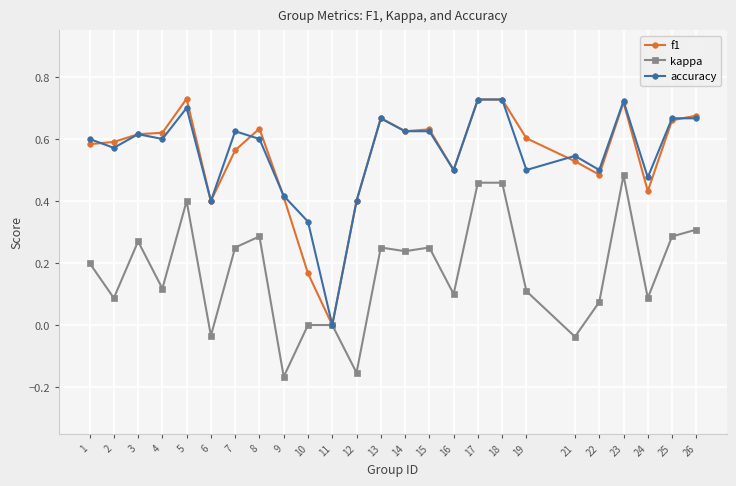

The accuracy series shows 0.6 at 2. True or false?

True